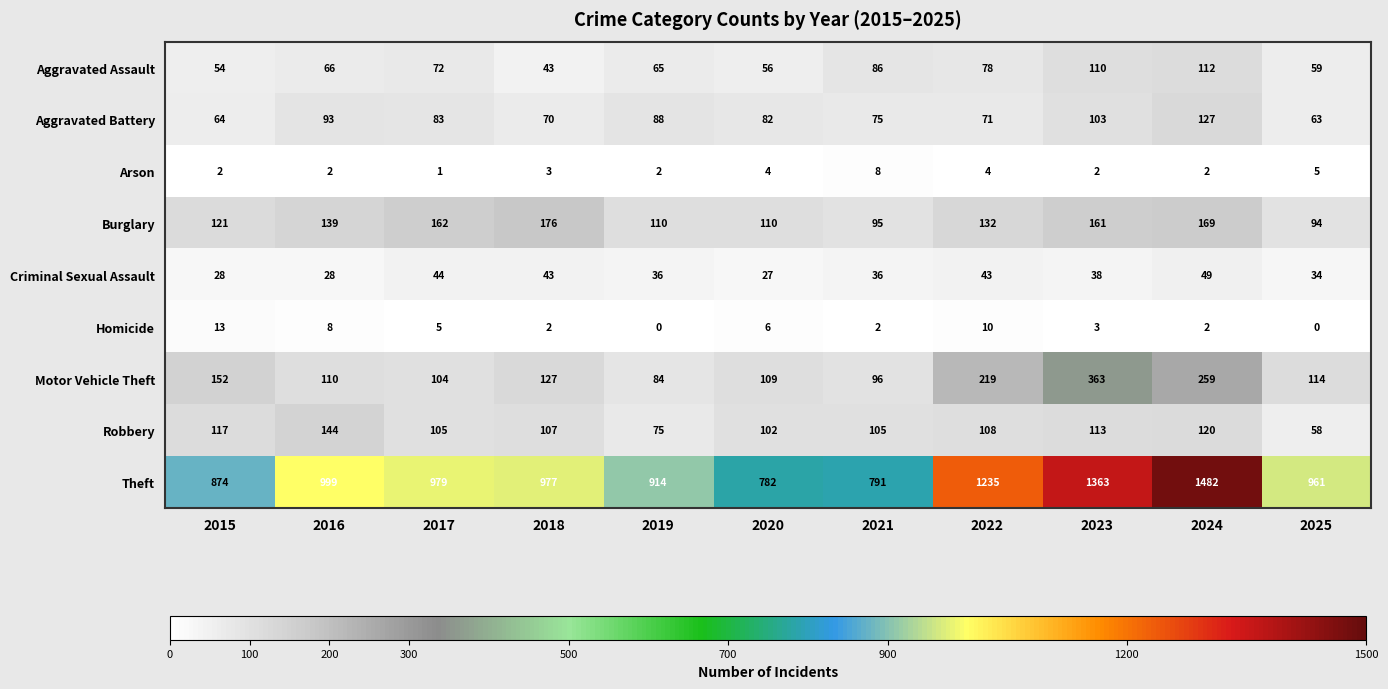

Which series has the largest range (max minus min)?

Theft